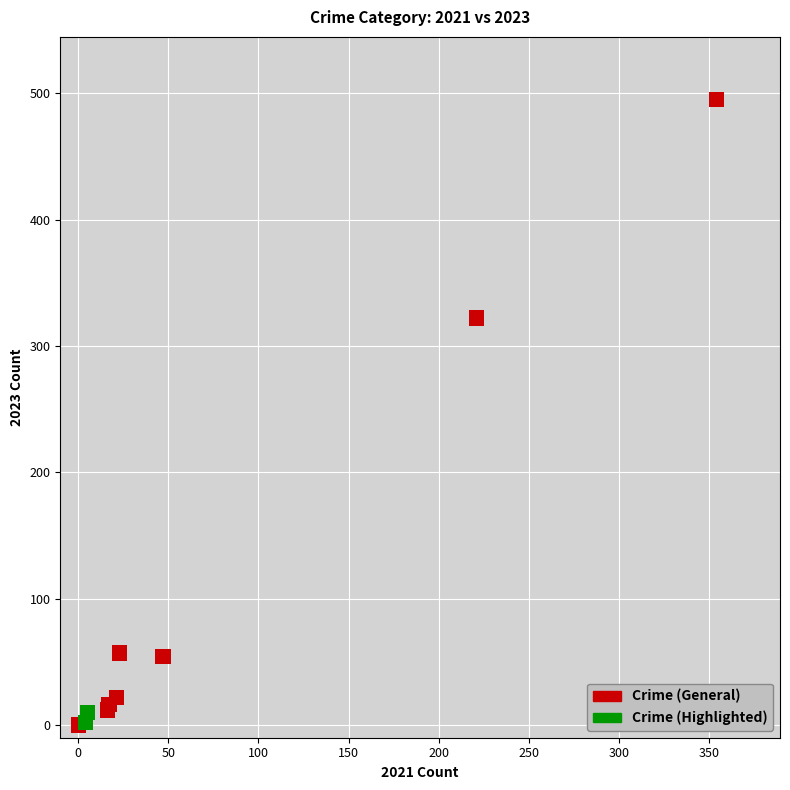

What are all the series names shown in the legend?

Crime (General), Crime (Highlighted)